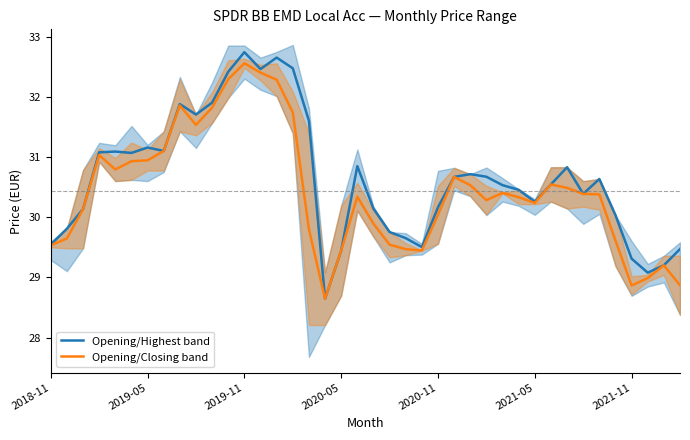

At how many categories does at least one series exceed 29?

39